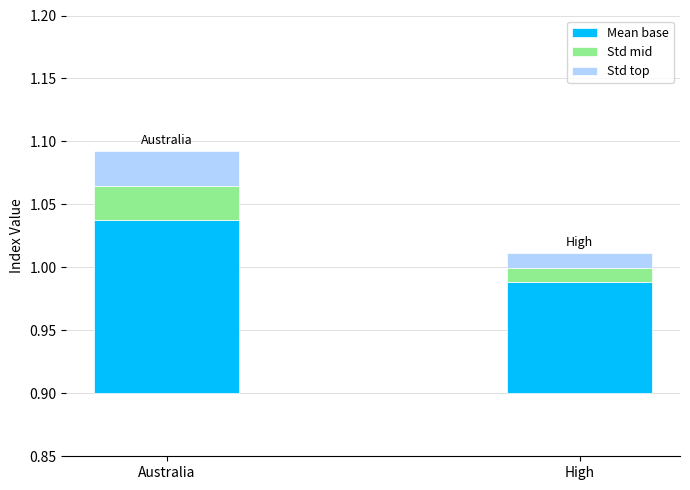

The Mean base series shows 0.1 at High. True or false?

False